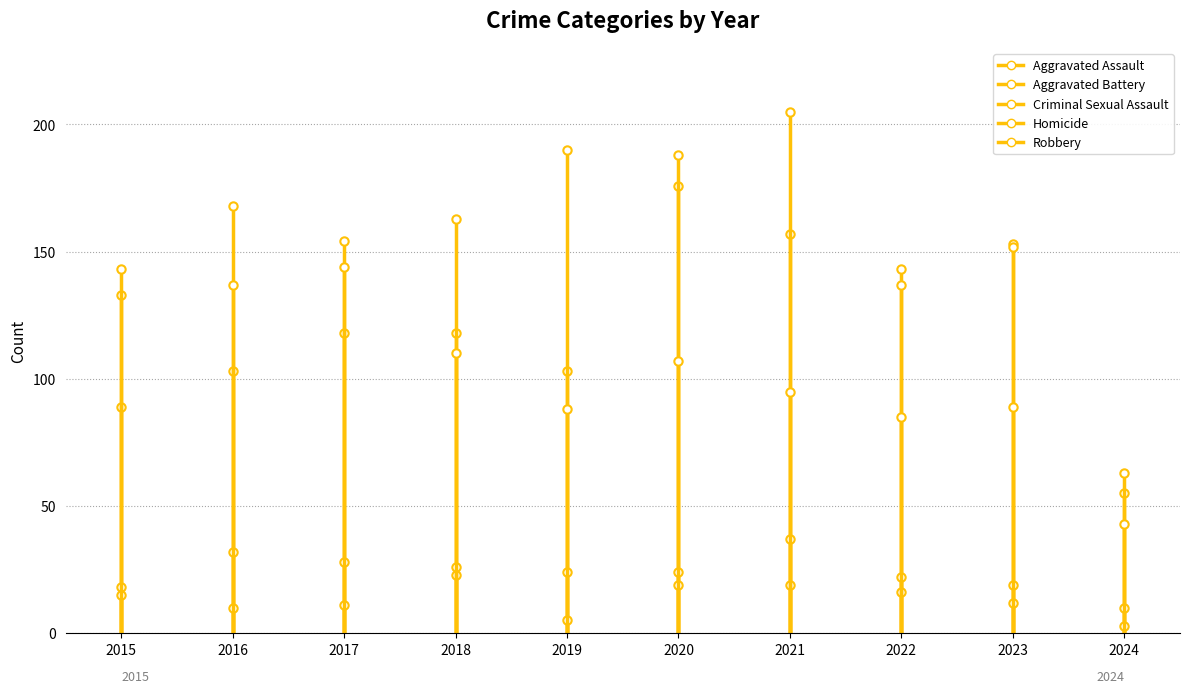

What is the sum of the Robbery values at 2018 and 2017?

254